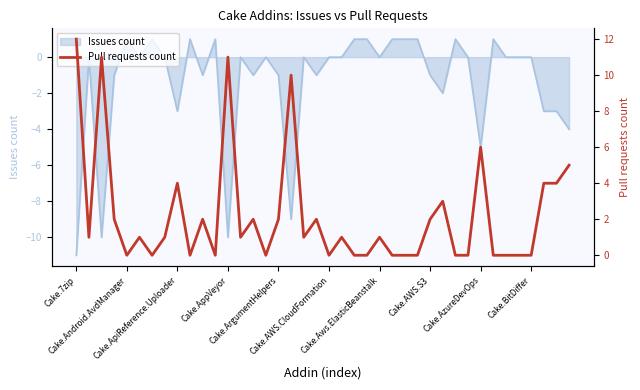

List the labels in order of value, smallest first.

Cake.ArgumentHelpers, Cake.Aws.ElasticBeanstalk, Cake.BitDiffer, 11, 15, 20, 22, 23, 25, 26, 27, 30, 31, 33, 34, 35, 36, Cake.Android.AvdManager, Cake.AWS.CloudFormation, Cake.AWS.S3, 13, 18, 21, 24, Cake.AppVeyor, 10, 14, 16, 19, 28, 29, Cake.AzureDevOps, 37, 38, 39, 32, 17, Cake.ApiReference.Uploader, 12, Cake.7zip